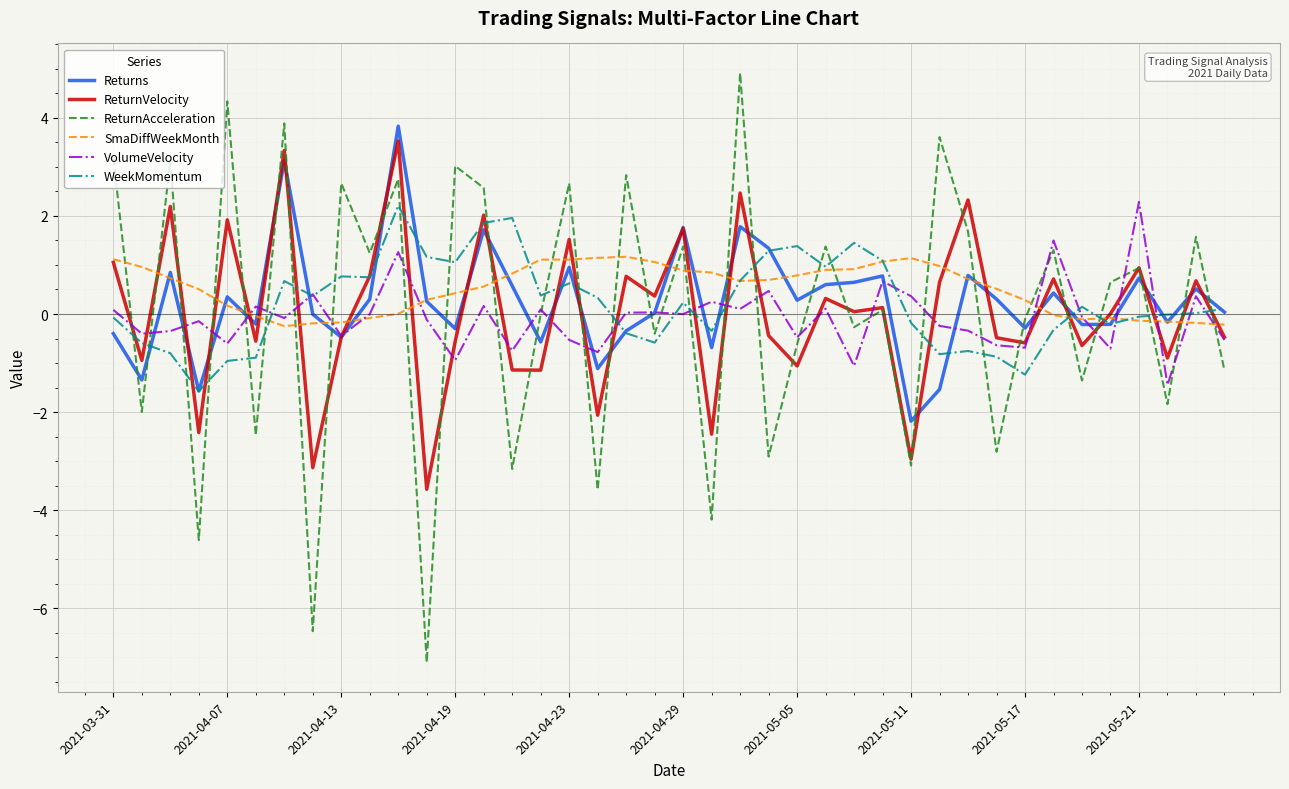

What is the greatest value displayed?

4.9